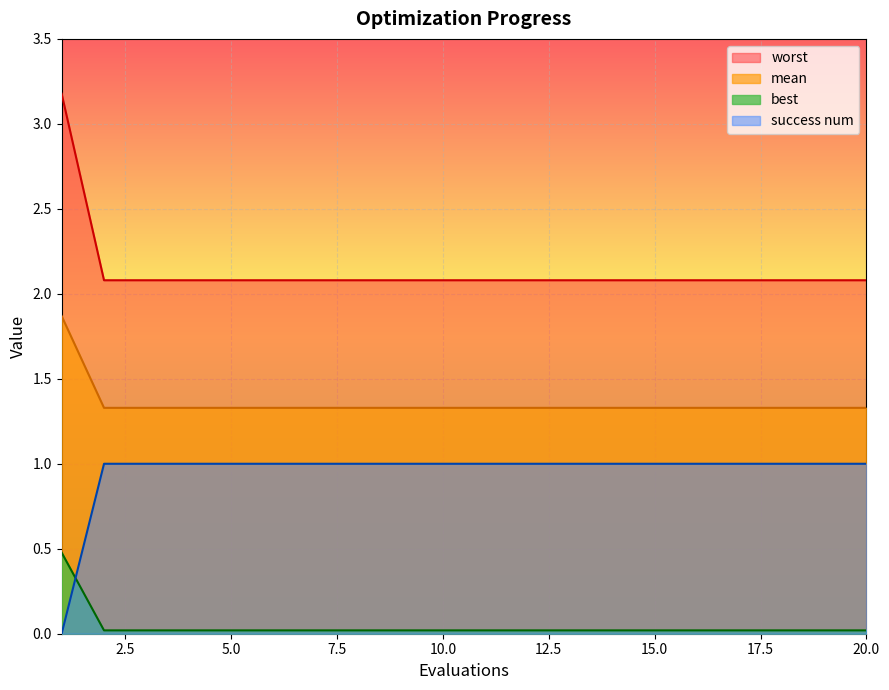

Between 11 and 14, which series saw the biggest shift?

mean